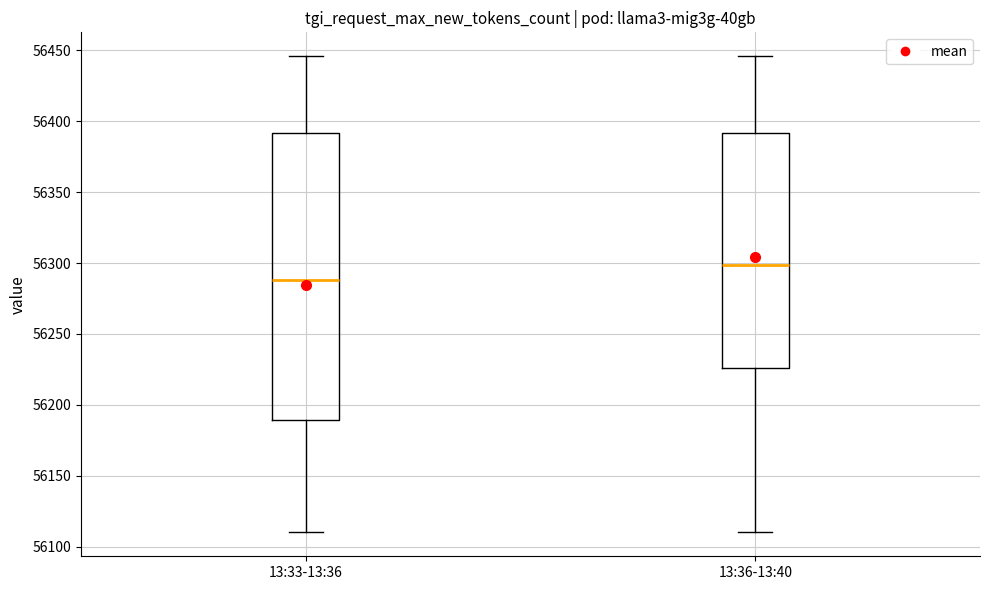

Reading left to right, transcribe this box plot: for each box, give where its median line is, the range the box spans, and where its two whiskers end, as read against the y-axis. The values are not printed on the chart, so give them approximately, as read against the axis.

13:33-13:36: median 56290, box 56190 to 56390, whiskers 56110 to 56445
13:36-13:40: median 56300, box 56225 to 56390, whiskers 56110 to 56445